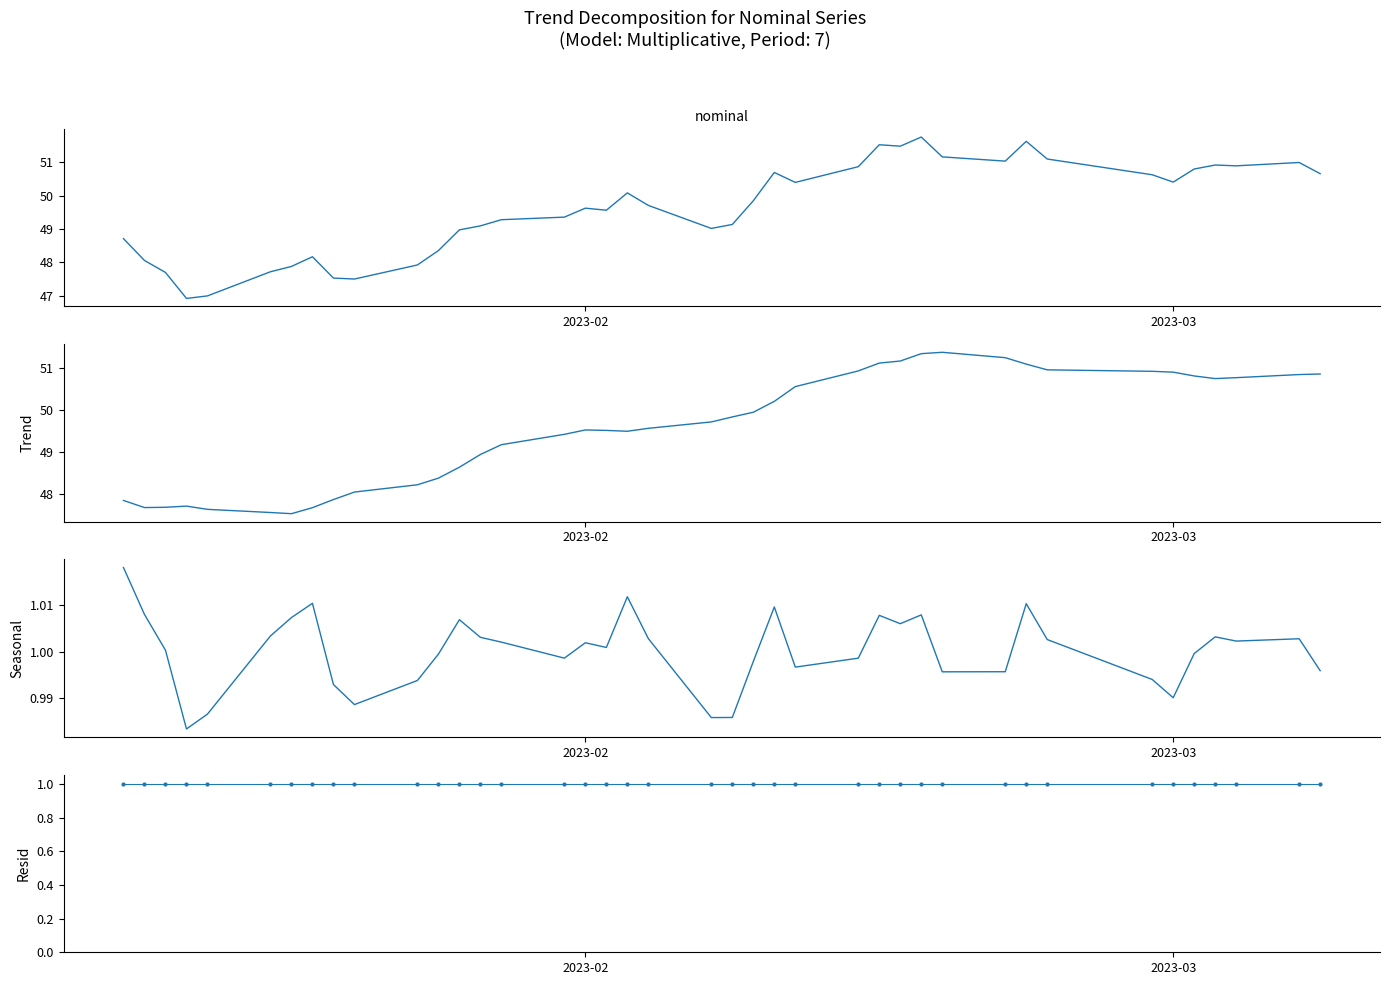

What is the value of the seasonal point at the 7th from the left?

1.0